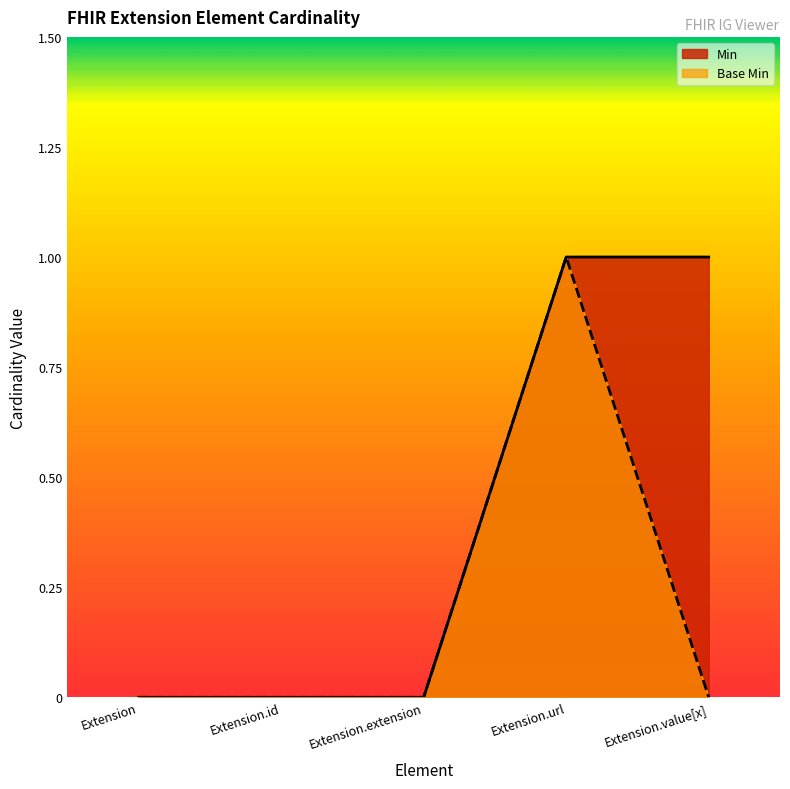

True or false: Base Min has a value of -1 at Extension.value[x].

False